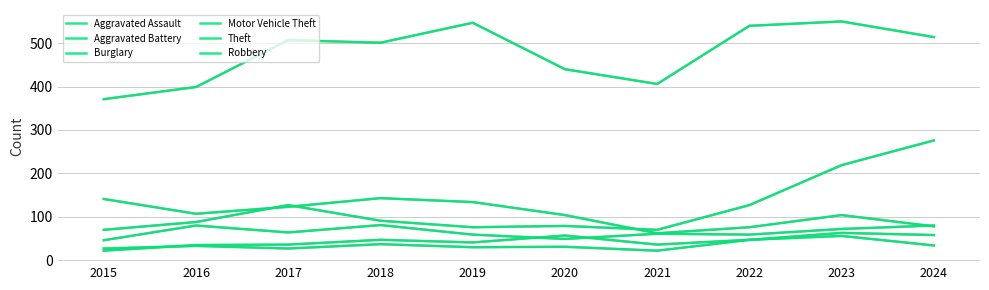

True or false: Theft and Burglary cross at least once.

False